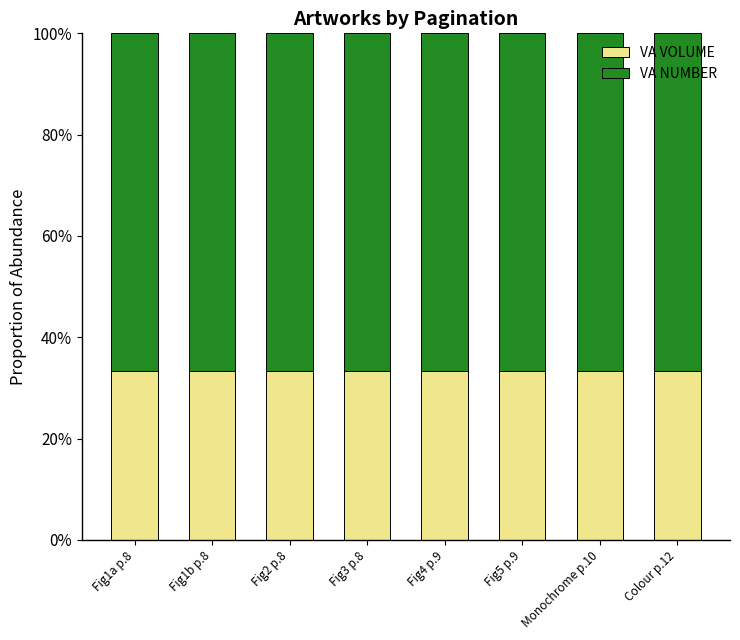

Are the bars horizontal?

No